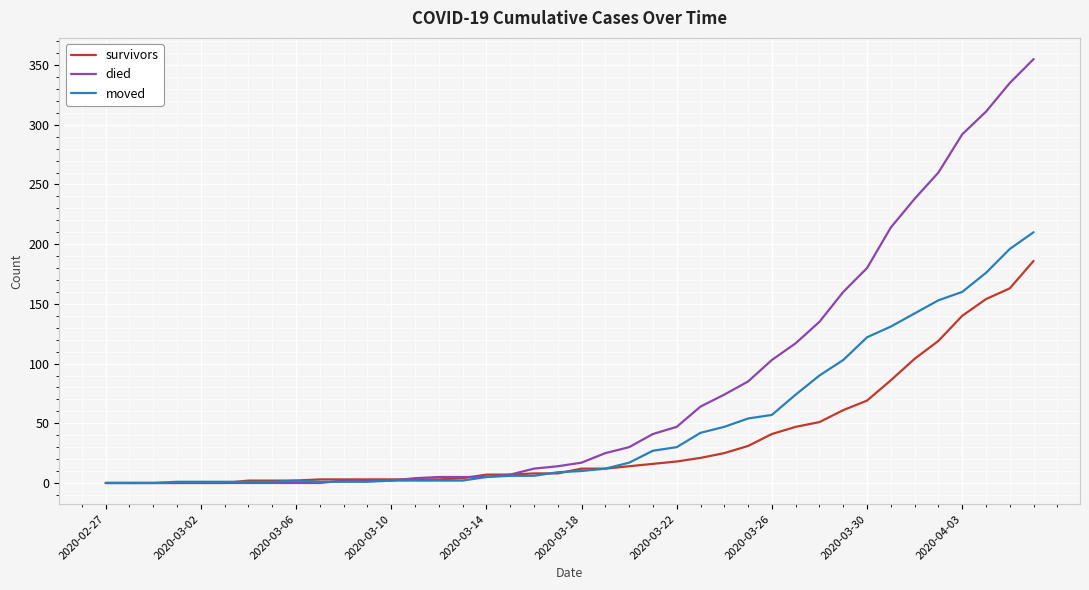

Which series has the widest spread of values?

died